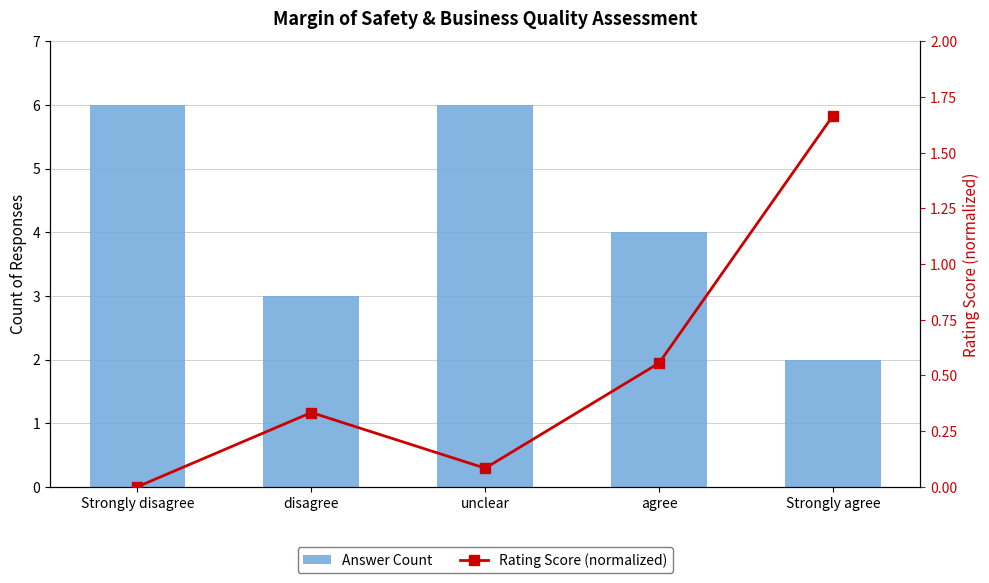

The value of Rating Score (normalized) at Strongly agree is 1.7. True or false?

True